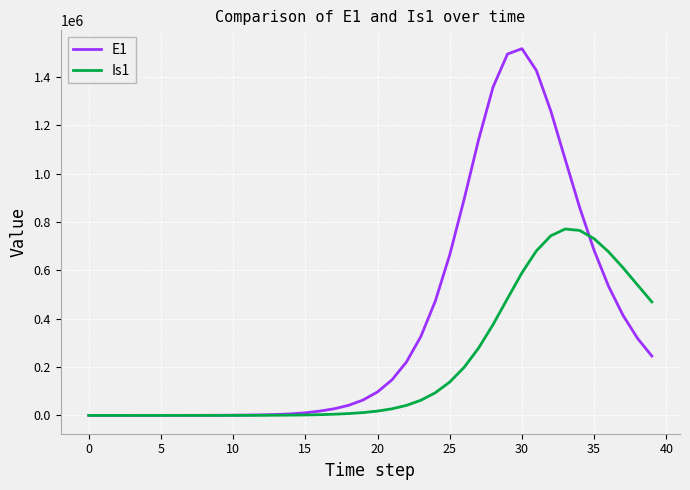

Which series has the widest spread of values?

E1